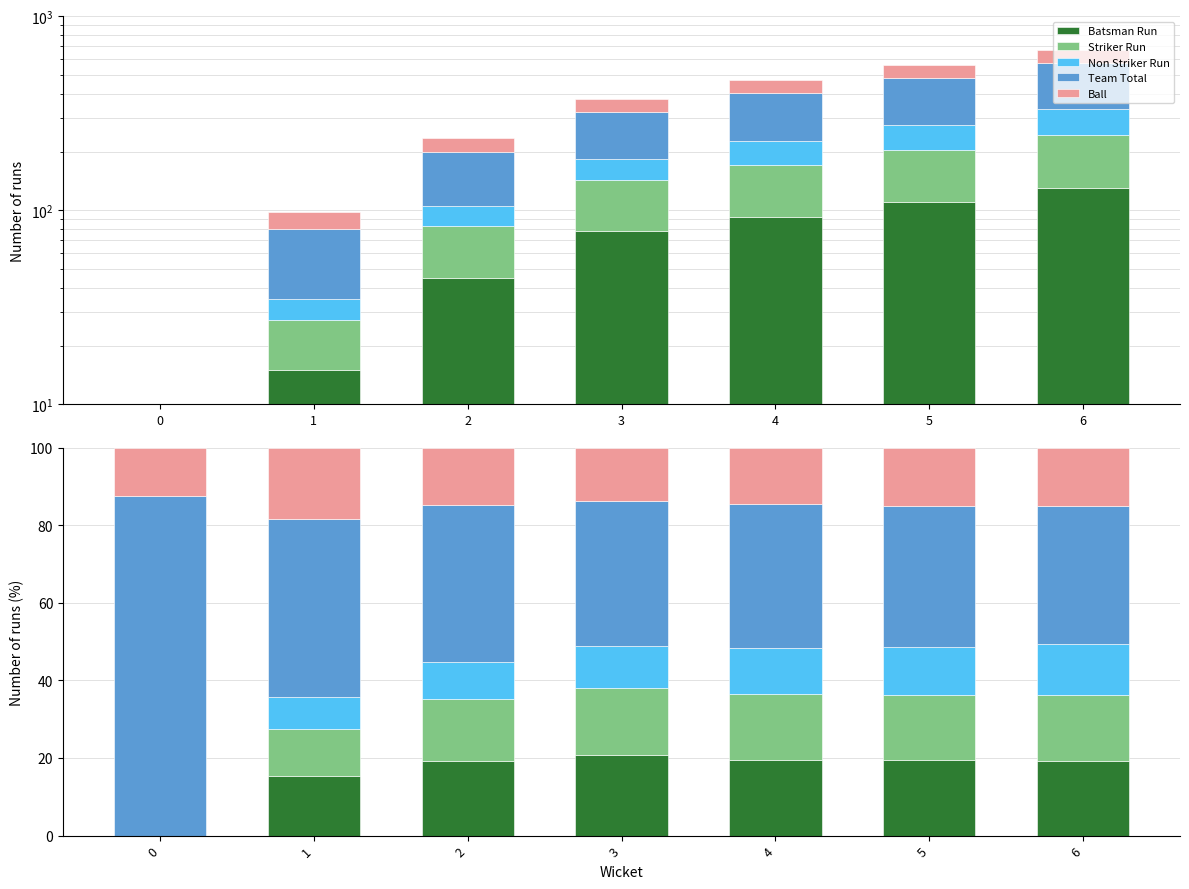

At how many categories does at least one series exceed 65?

1